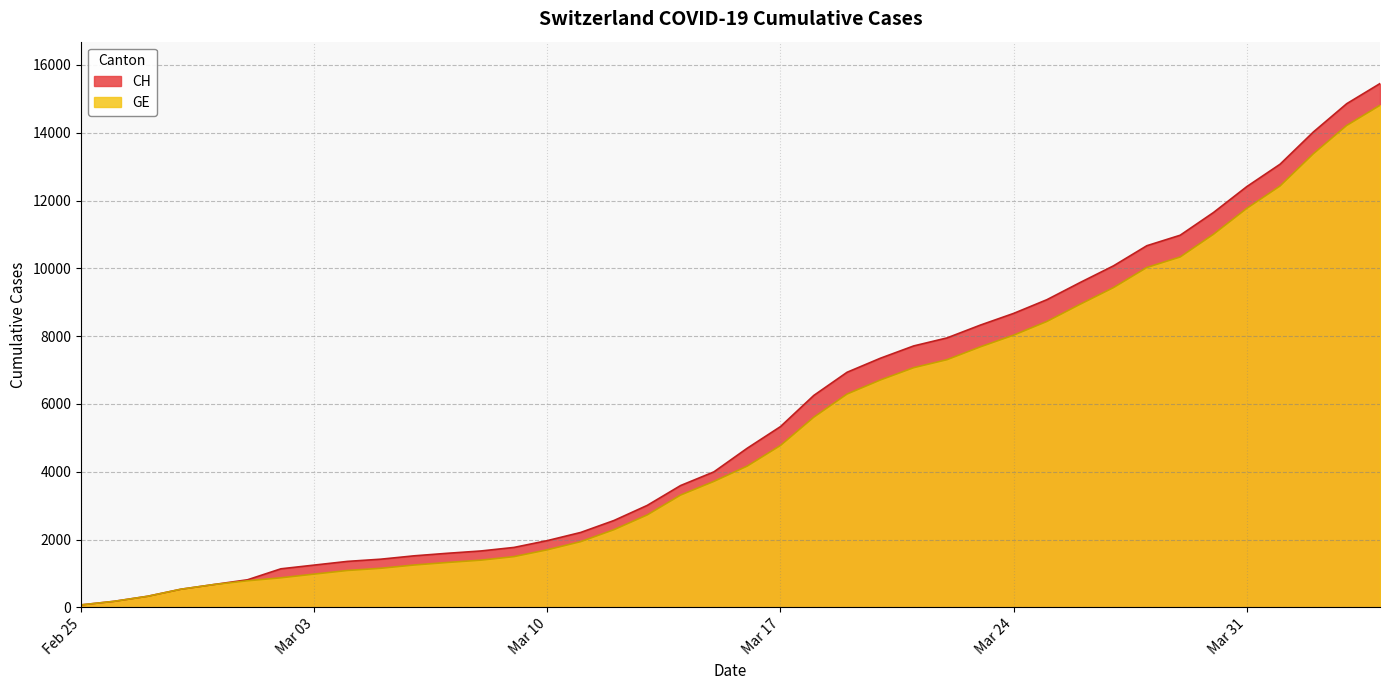

List the series in order of their overall mean, lowest first.

GE, CH